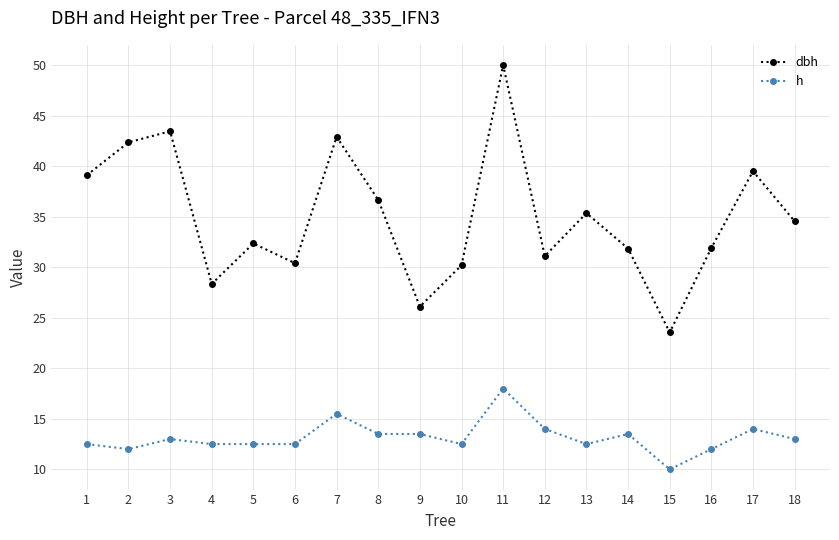

Which series has the widest spread of values?

dbh